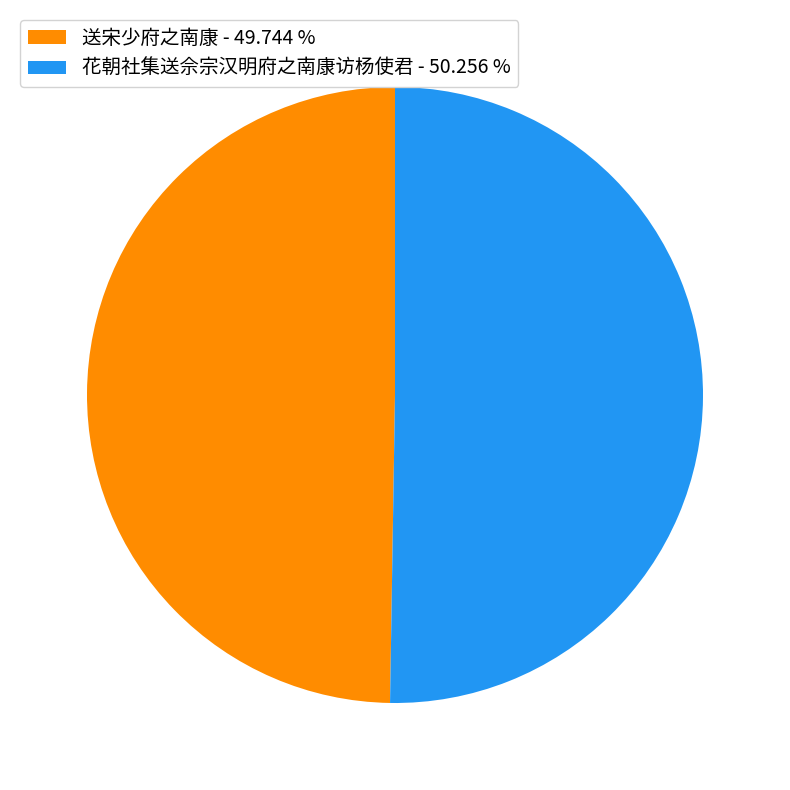

Is the sum of 送宋少府之南康 - 49.744 % and 花朝社集送佘宗汉明府之南康访杨使君 - 50.256 % greater than half?

Yes